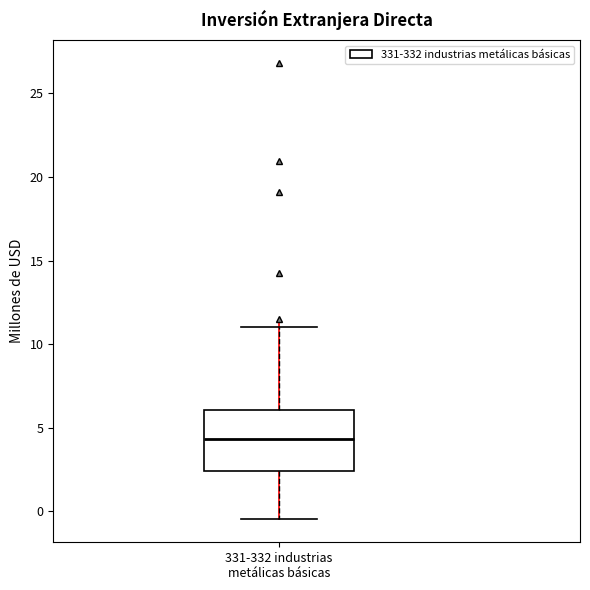

Transcribe this box plot: give where the median line is, the range the box spans, and where the two whiskers end, as read against the y-axis. The values are not printed on the chart, so give them approximately, as read against the axis.

median 4.5, box 2.5 to 6.0, whiskers -0.5 to 11.0